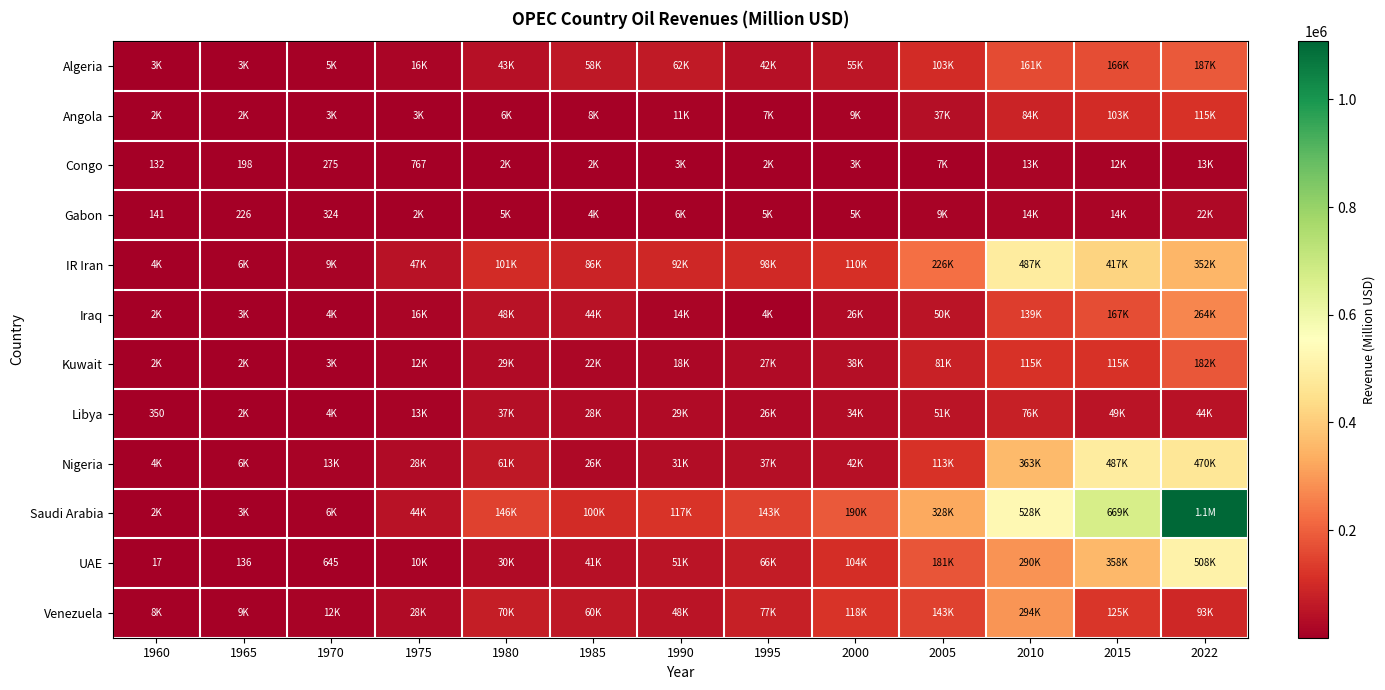

Rank the series by their maximum value, from highest to lowest.

Saudi Arabia, UAE, Nigeria, IR Iran, Venezuela, Iraq, Algeria, Kuwait, Angola, Libya, Gabon, Congo